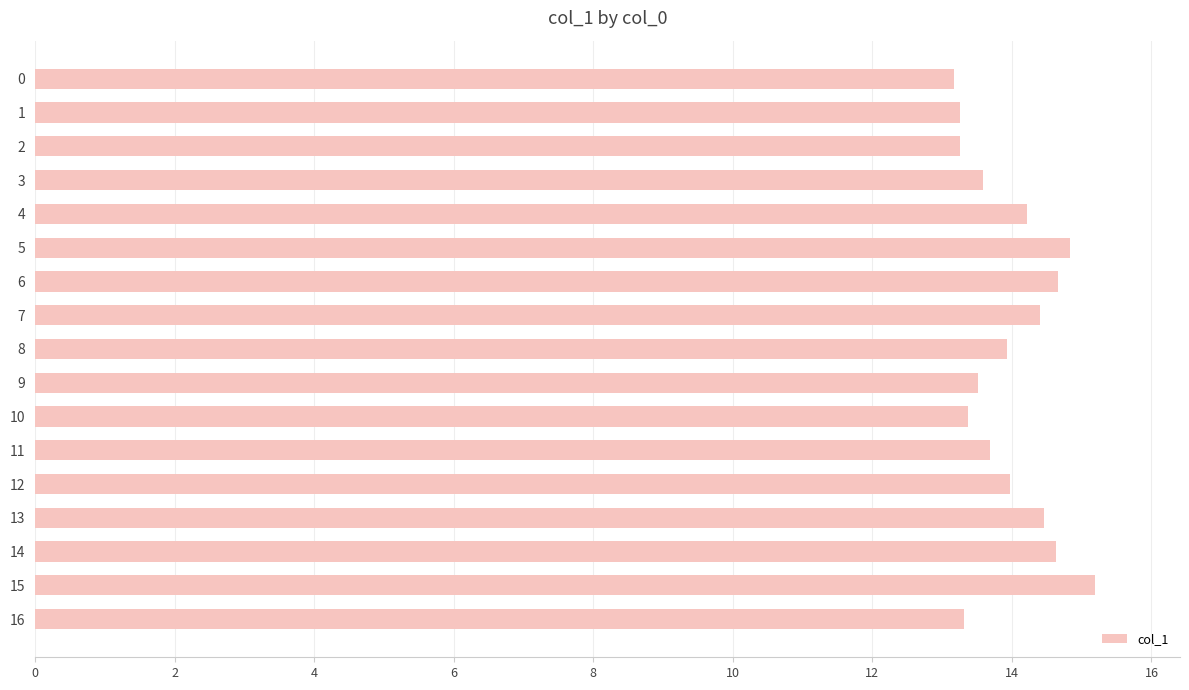

What is the value of the 5th bar from the top?

14.2